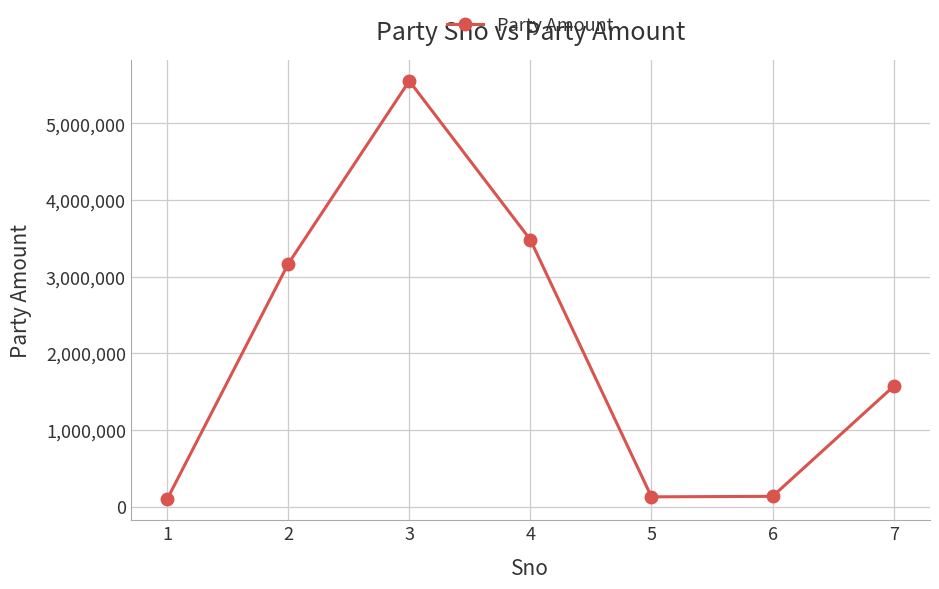

What is the sum of all values?

14126044